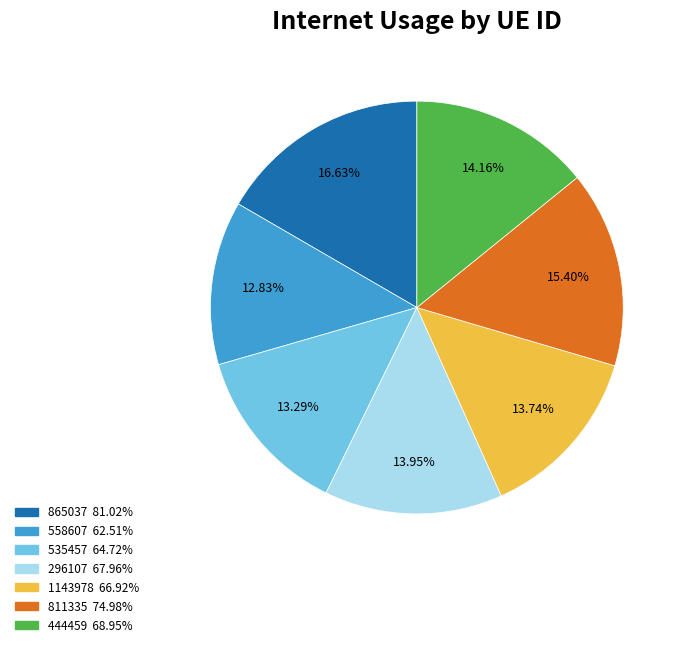

Count the number of slices in the pie.

7